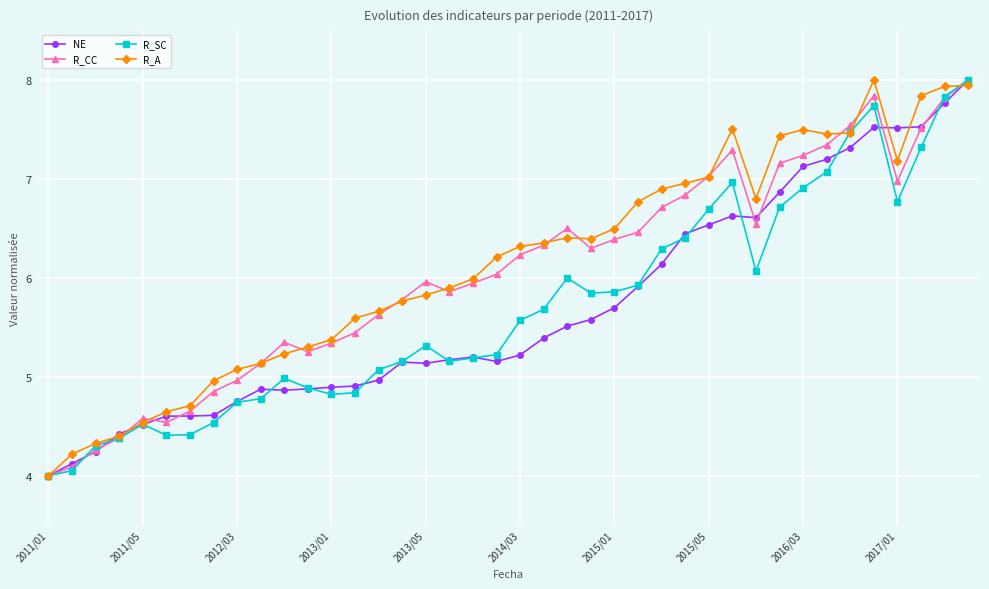

What is the value of the R_SC point at the 24th from the left?

5.8